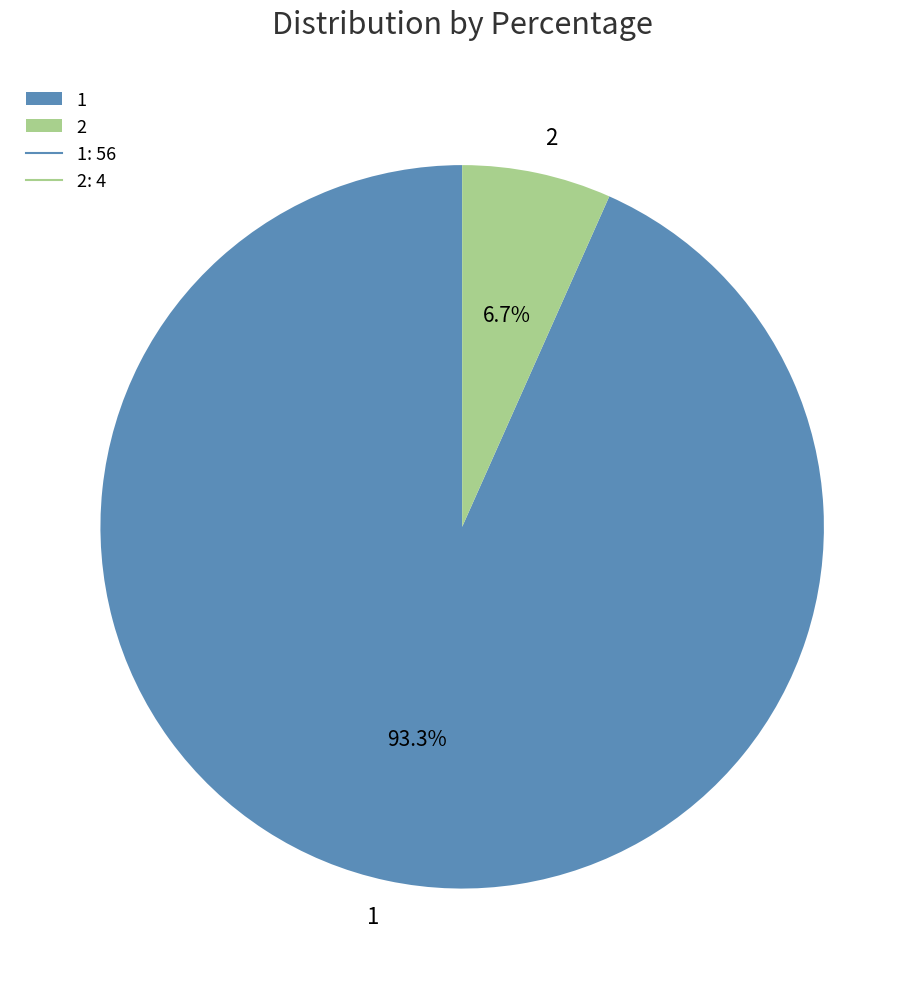

To the nearest percent, what is the difference between the 1 and 2 slice percentages?

87%